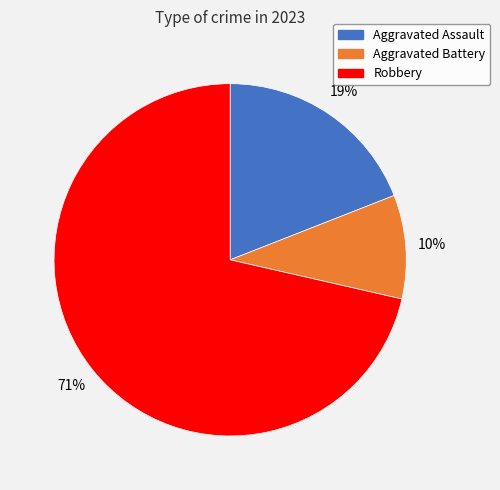

Count the number of slices in the pie.

3